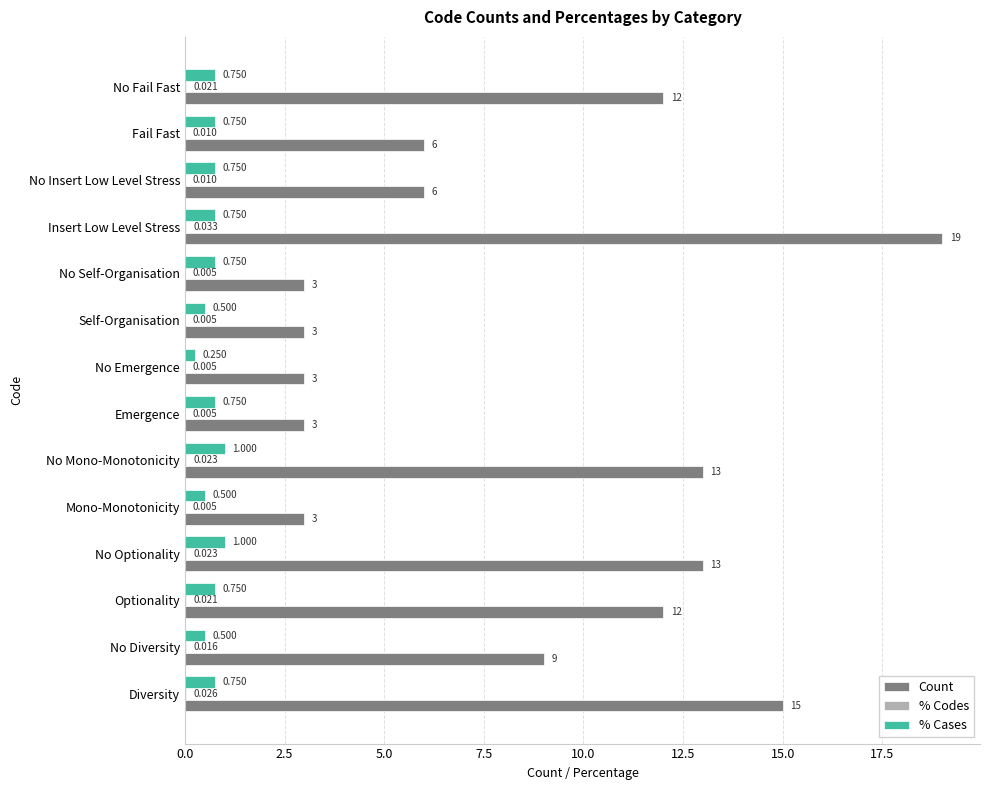

Between Mono-Monotonicity and Fail Fast, which series saw the biggest shift?

Count